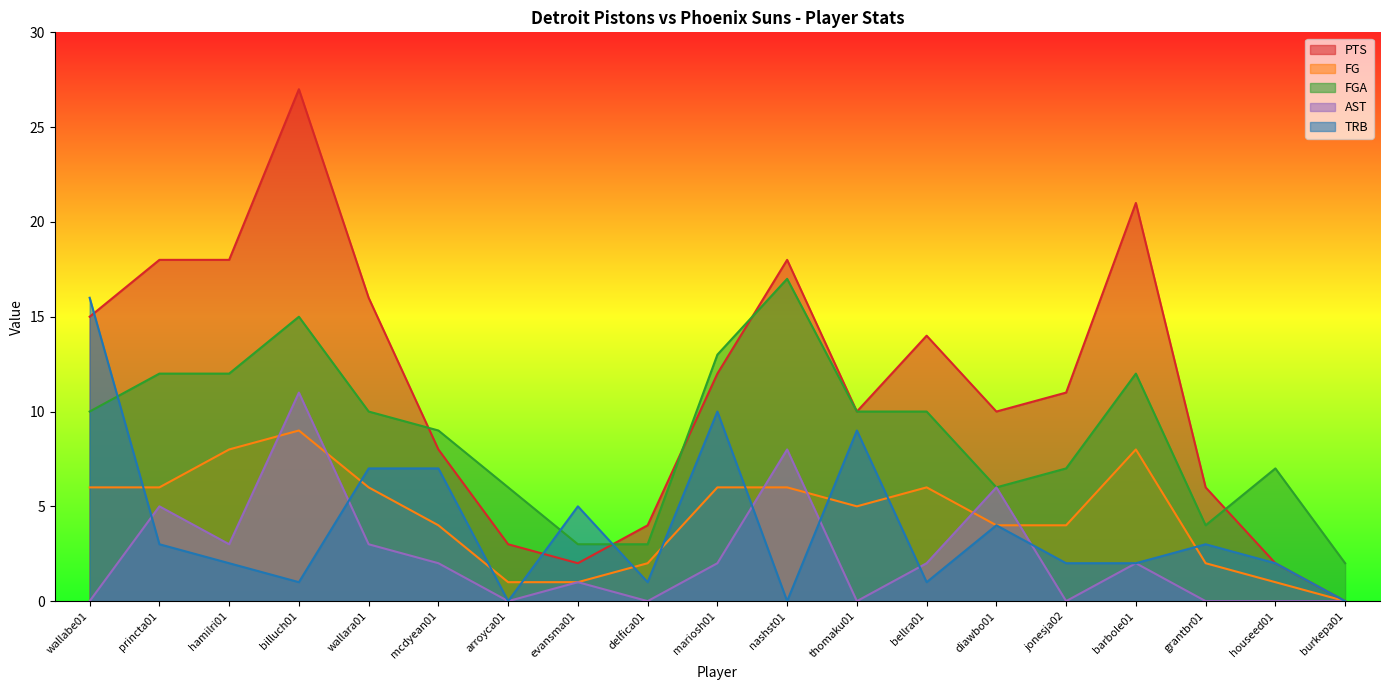

What is the difference between the TRB values at billuch01 and nashst01?

1